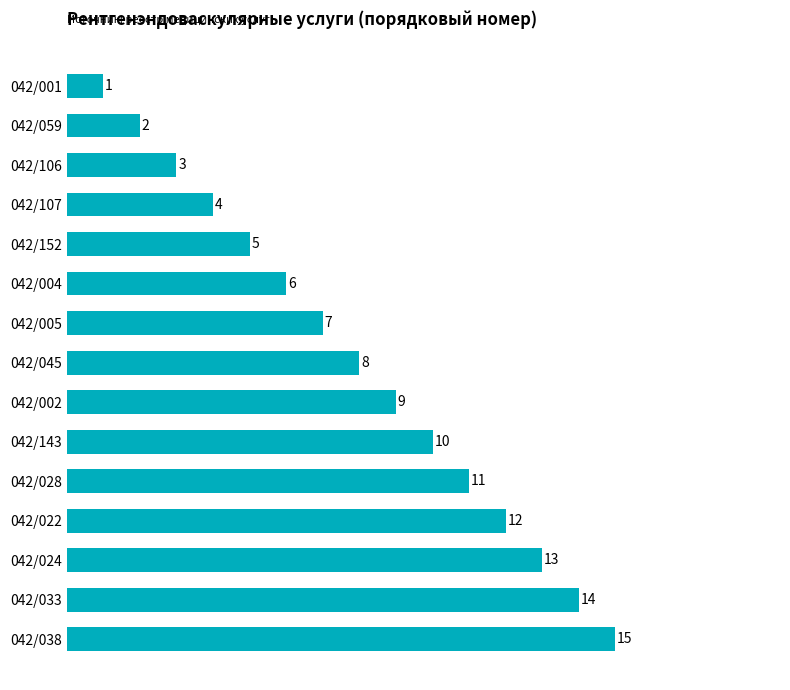

Rank the categories by value from lowest to highest.

042/001, 042/059, 042/106, 042/107, 042/152, 042/004, 042/005, 042/045, 042/002, 042/143, 042/028, 042/022, 042/024, 042/033, 042/038